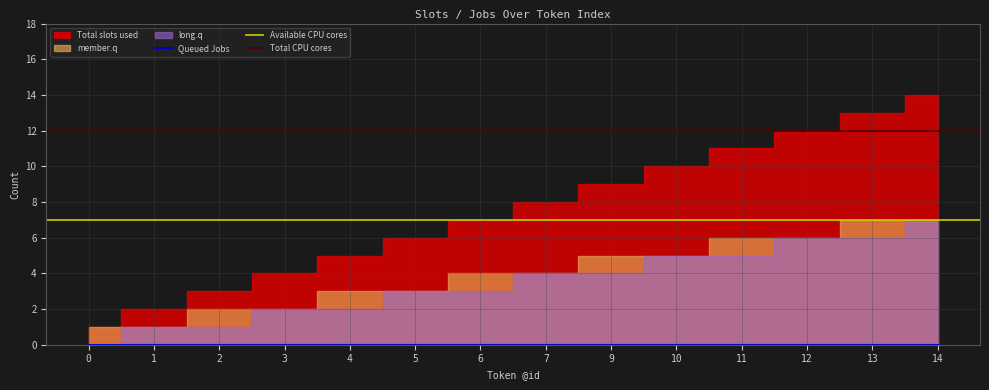

Which category has the highest value across all series?

14